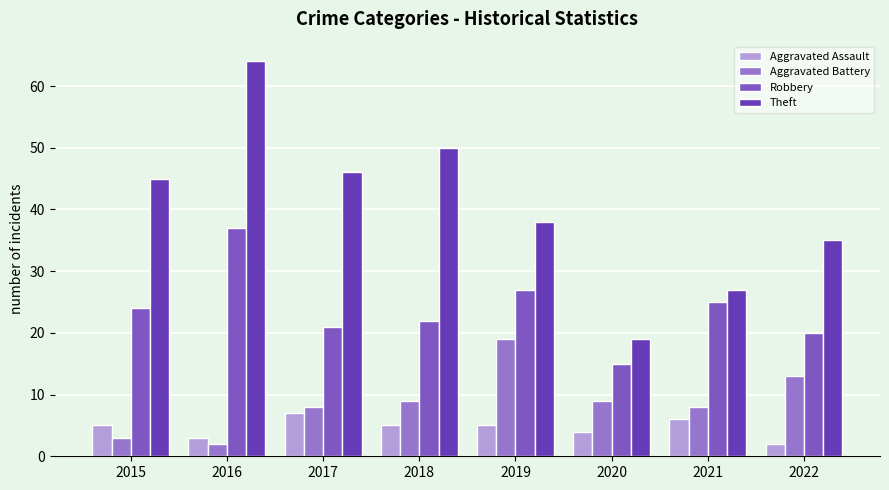

What is the greatest value displayed?

64